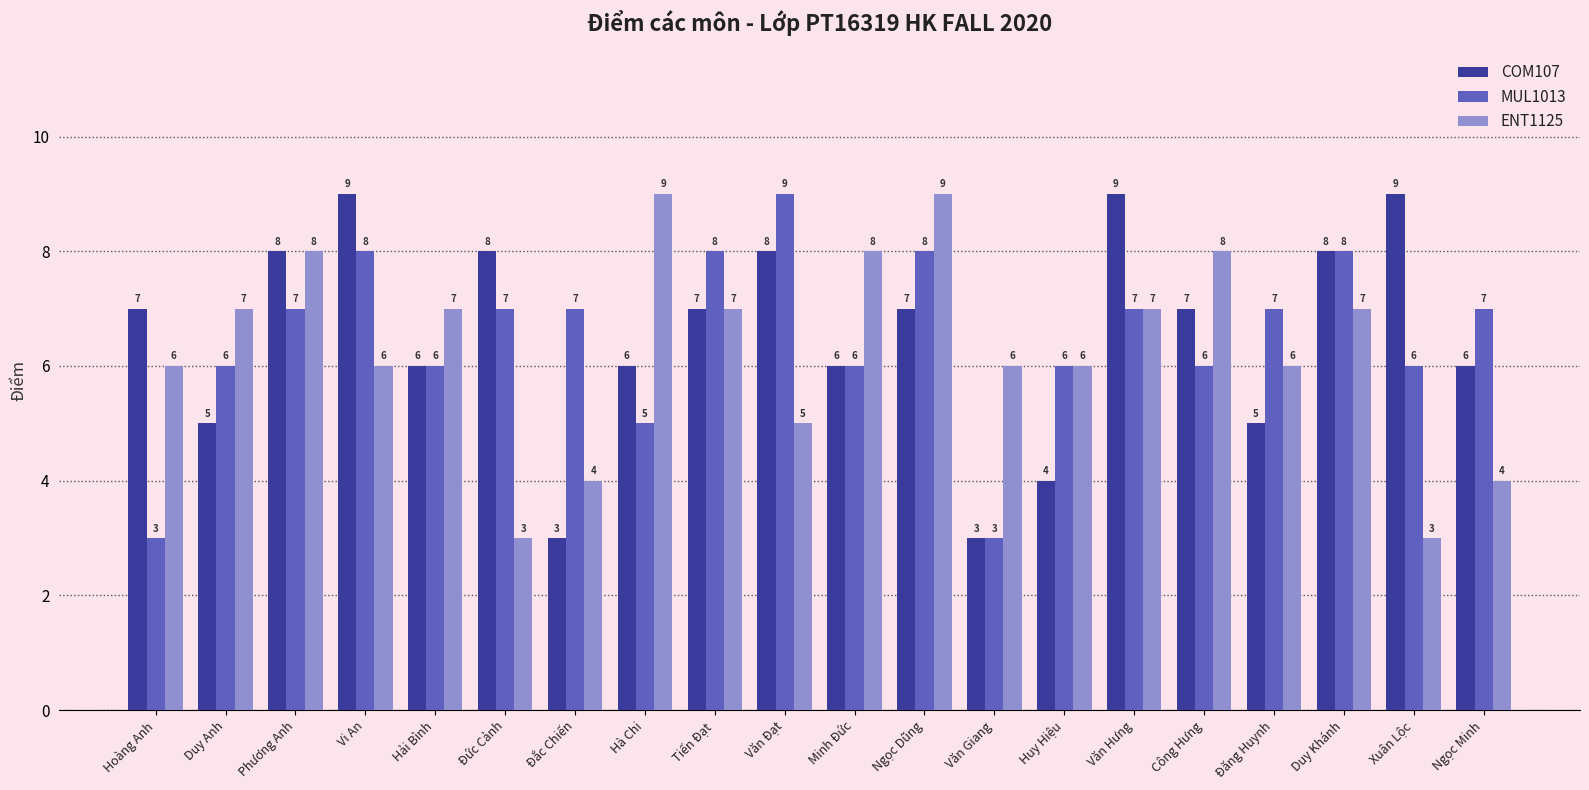

What is the sum of the COM107 values at Đắc Chiến and Đăng Huynh?

8